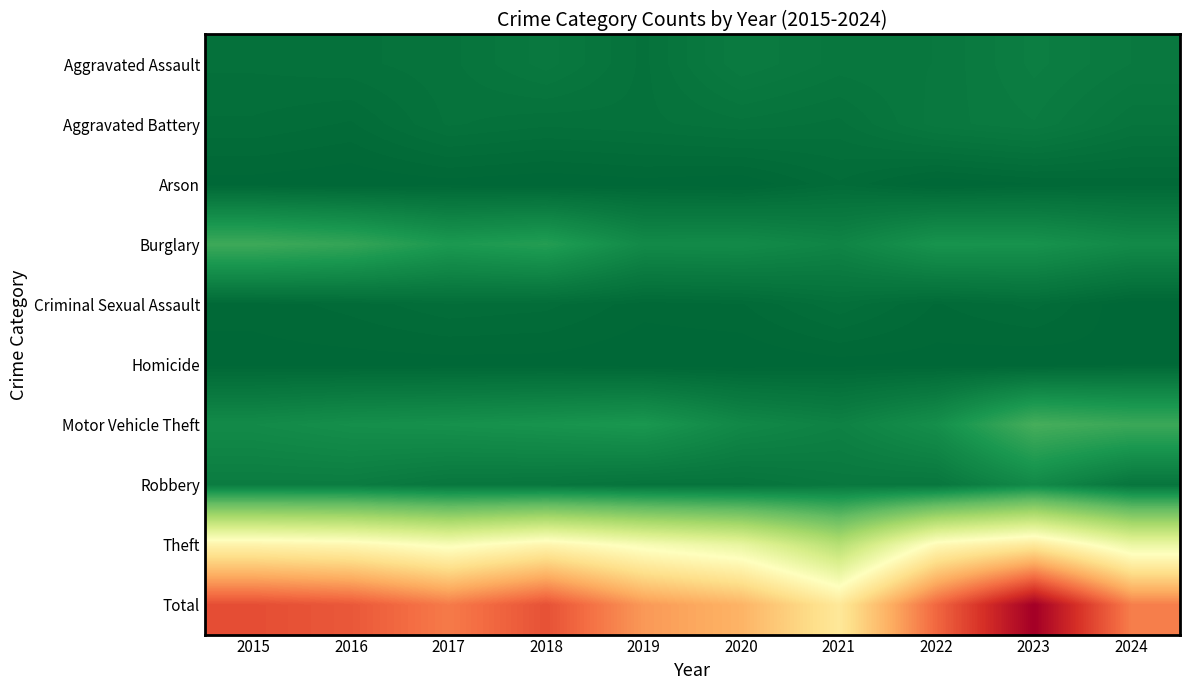

Reading left to right, list all the values displayed in this chart.

Aggravated Assault: 2015=11	2016=12	2017=14	2018=20	2019=12	2020=23	2021=18	2022=19	2023=26	2024=21
Aggravated Battery: 2015=8	2016=6	2017=13	2018=11	2019=12	2020=14	2021=12	2022=20	2023=23	2024=15
Arson: 2015=1	2016=0	2017=1	2018=0	2019=1	2020=0	2021=6	2022=0	2023=2	2024=3
Burglary: 2015=80	2016=73	2017=56	2018=62	2019=39	2020=40	2021=33	2022=50	2023=49	2024=39
Criminal Sexual Assault: 2015=3	2016=5	2017=8	2018=7	2019=3	2020=4	2021=10	2022=4	2023=7	2024=0
Homicide: 2015=1	2016=1	2017=1	2018=1	2019=0	2020=0	2021=1	2022=1	2023=0	2024=2
Motor Vehicle Theft: 2015=40	2016=45	2017=47	2018=50	2019=54	2020=37	2021=30	2022=45	2023=86	2024=78
Robbery: 2015=24	2016=24	2017=18	2018=17	2019=14	2020=14	2021=19	2022=18	2023=39	2024=16
Theft: 2015=290	2016=283	2017=261	2018=287	2019=259	2020=238	2021=179	2022=279	2023=307	2024=242
Total: 2015=458	2016=449	2017=419	2018=455	2019=394	2020=370	2021=308	2022=436	2023=539	2024=416